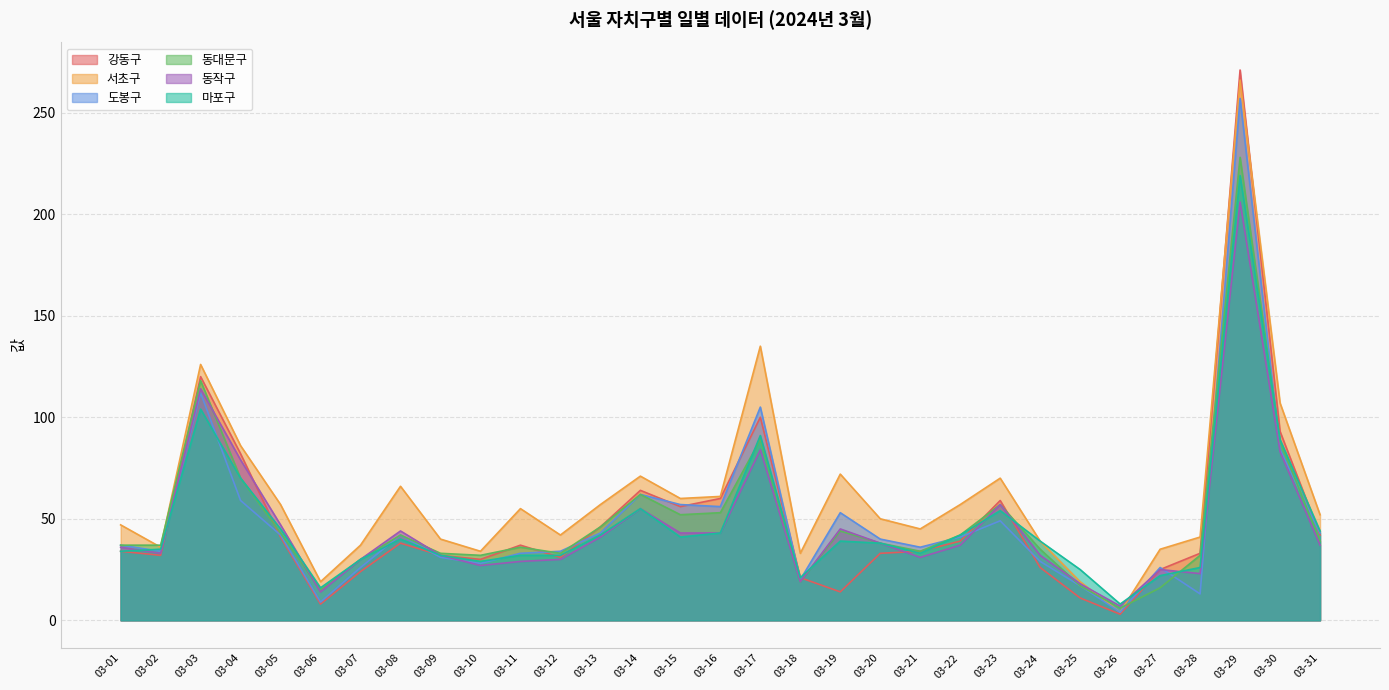

How many times do 마포구 and 동작구 cross each other?

8